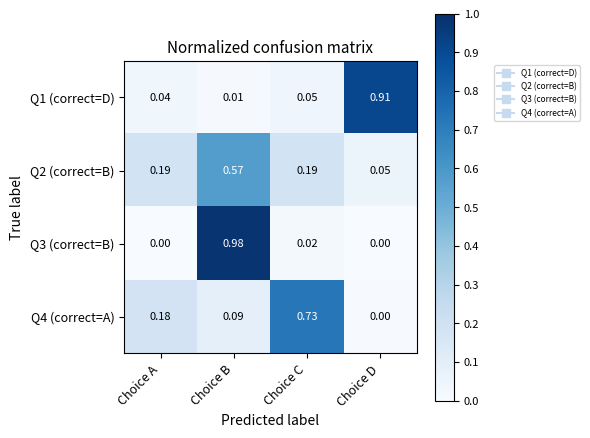

At which label is Q2 (correct=B) closest to 0?

Choice D